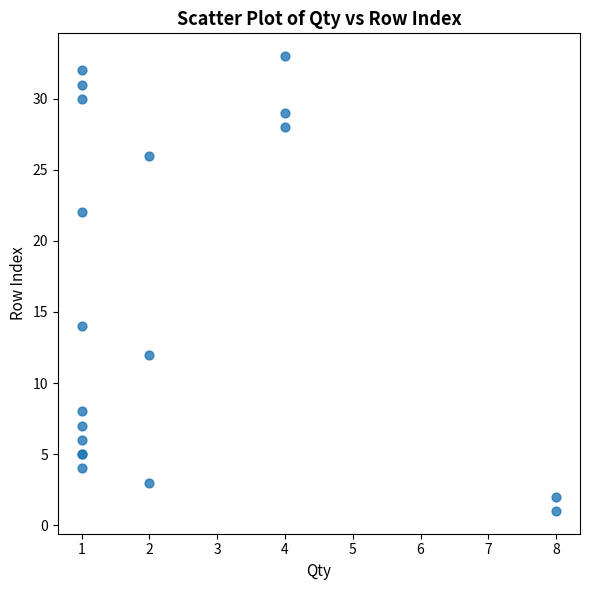

What Y value in the scatter plot is closest to 17?

14